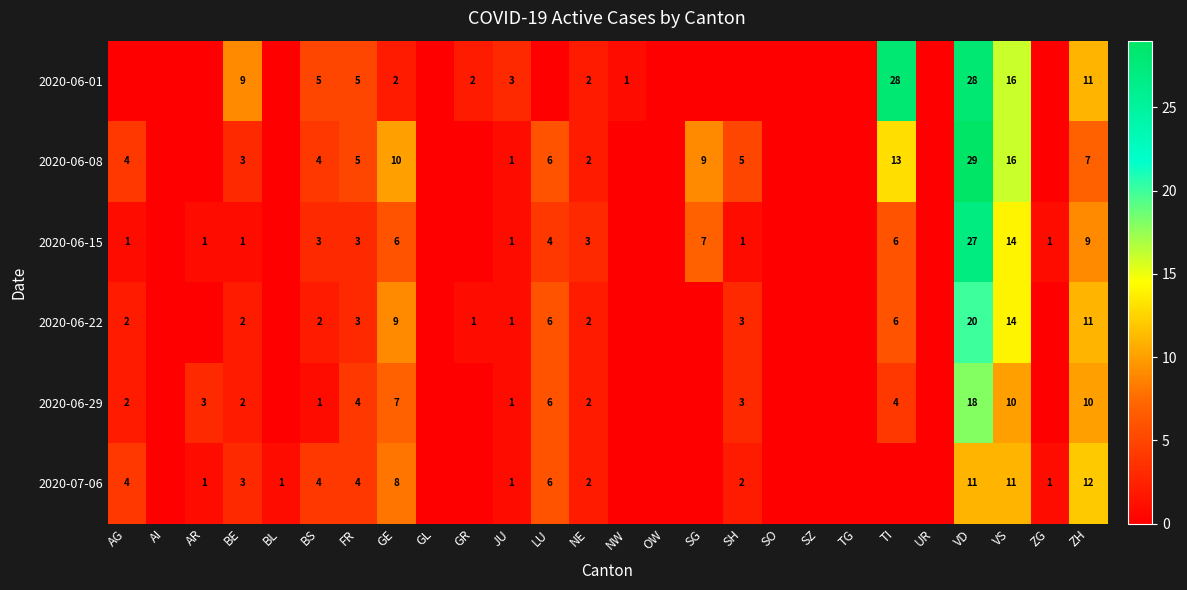

The 2020-07-06 series shows 2 at NE. True or false?

True